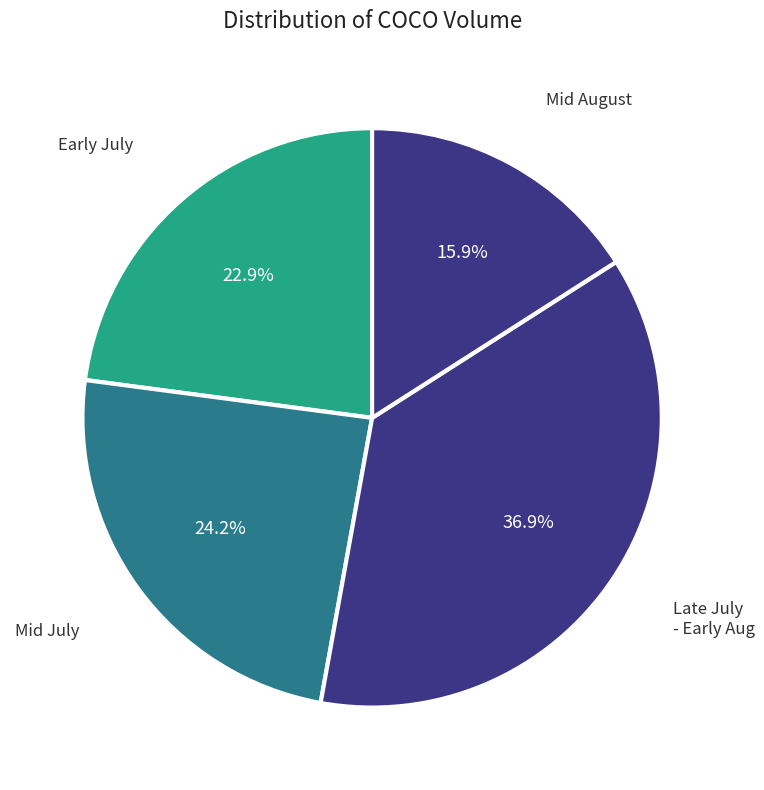

How many slices are in this pie chart?

4